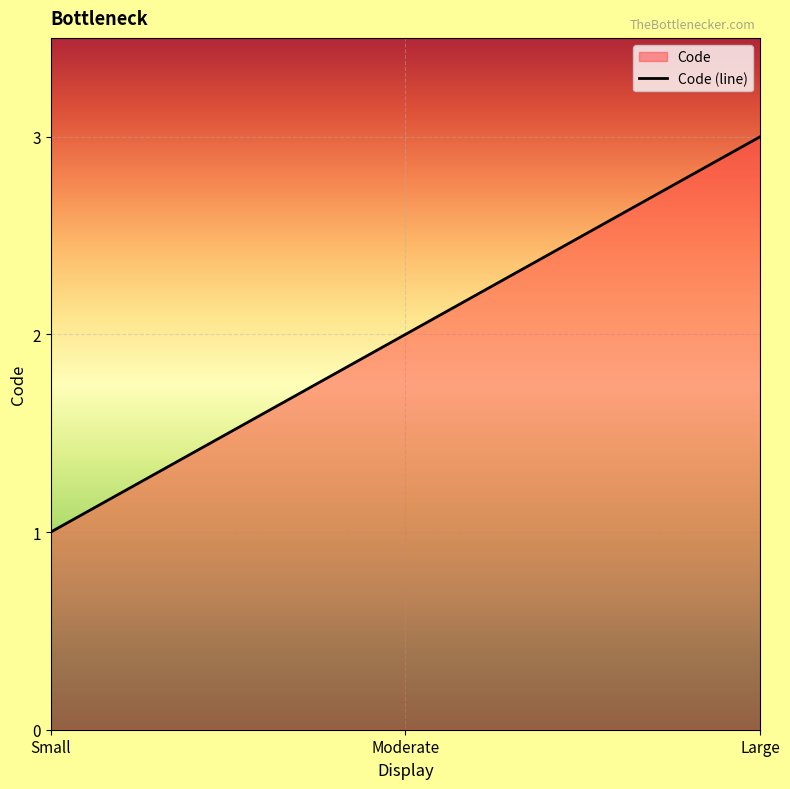

Rank the categories by value from highest to lowest.

Large, Moderate, Small